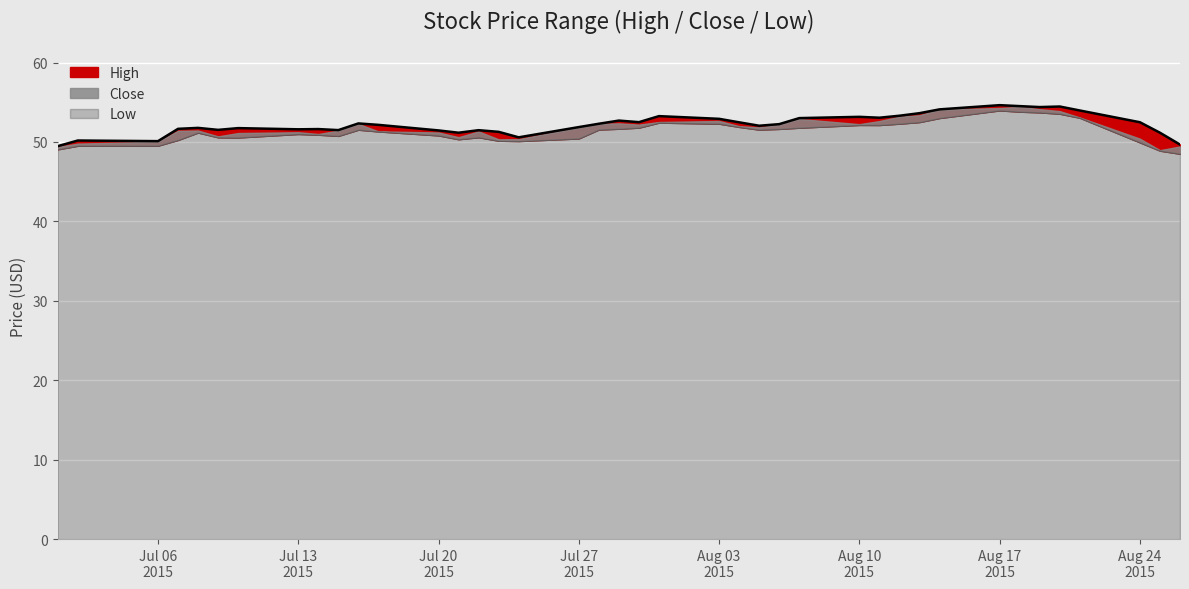

Between 2015-07-14 and 2015-07-30, which series saw the biggest shift?

Close